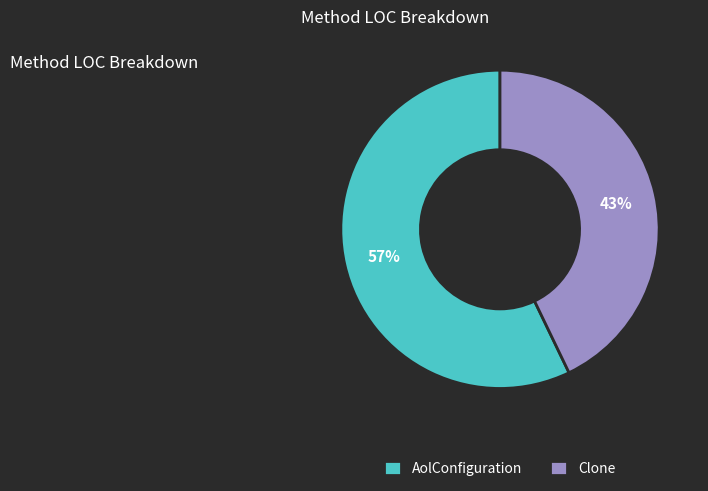

The AolConfiguration slice represents 44% of the pie. True or false?

False